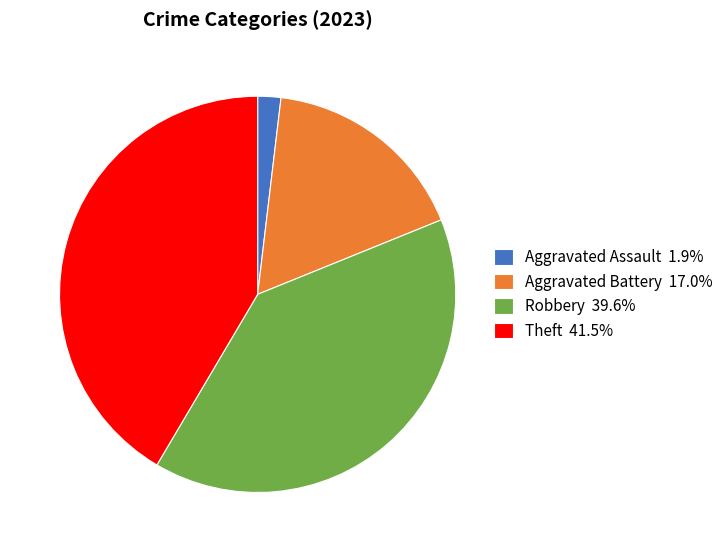

How many segments does this pie chart have?

4